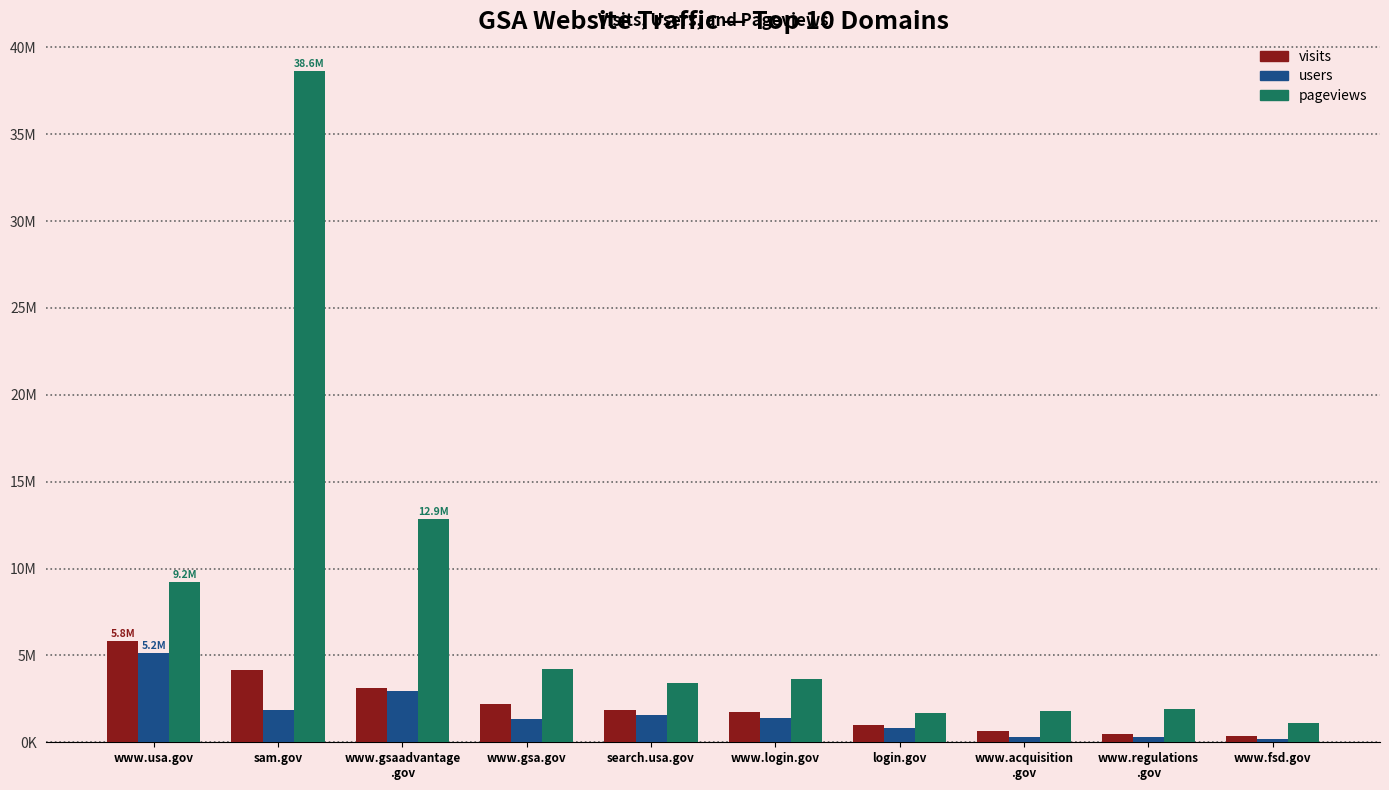

What are all the series names shown in the legend?

visits, users, pageviews